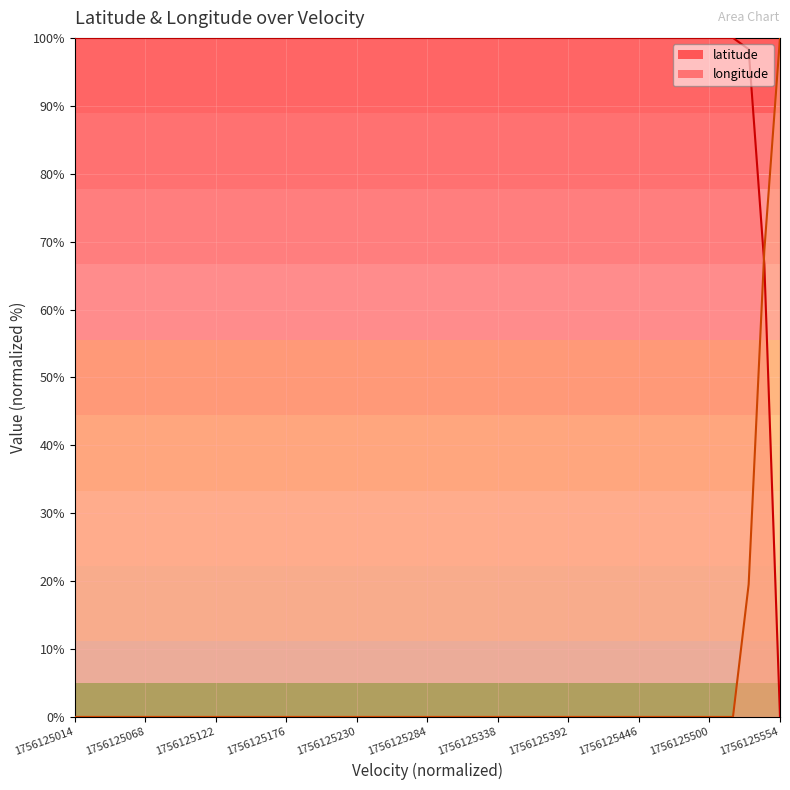

Is it true that longitude equals 0.0 at 1756125446?

True